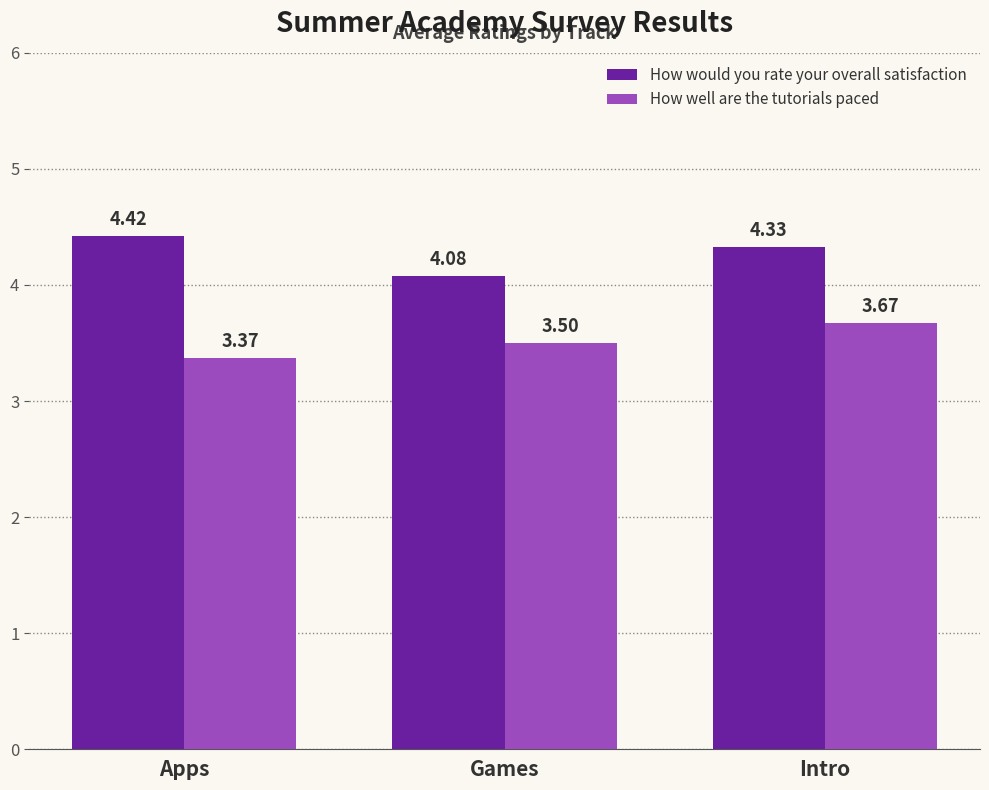

What is the label of the 2nd bar from the right?

Games